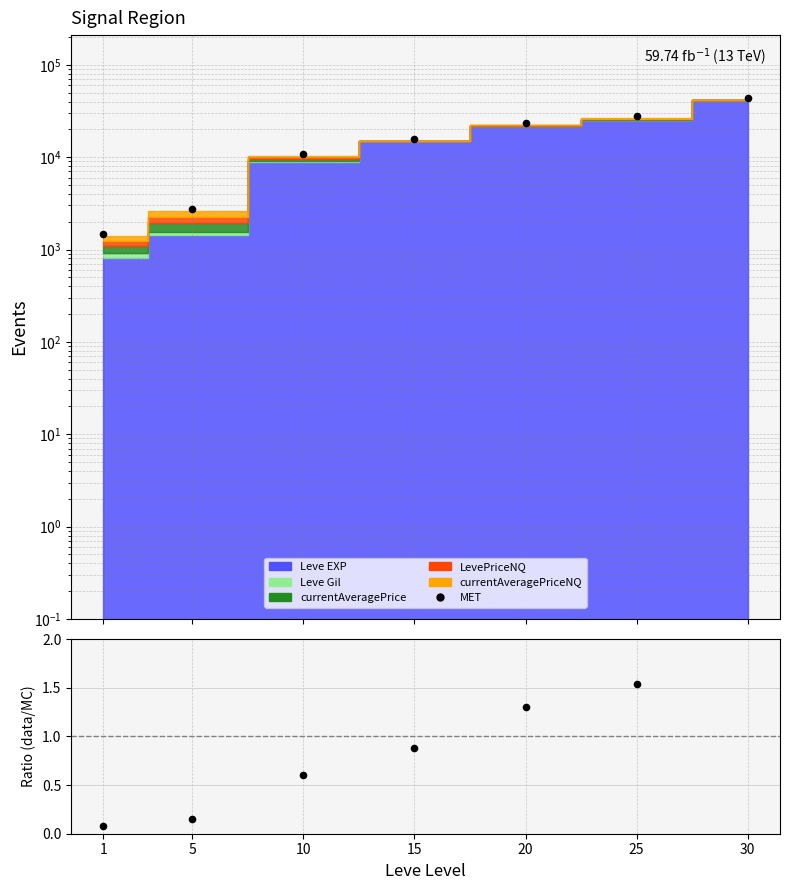

Which series has the widest spread of Y values?

MET